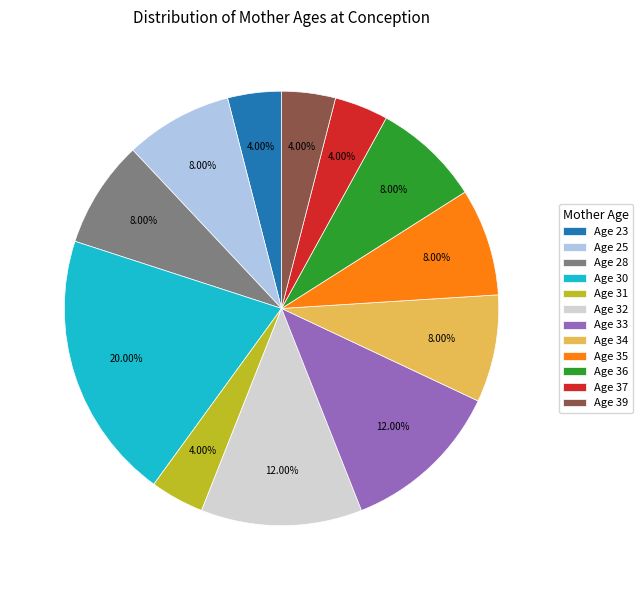

Is Age 37 the majority of the pie?

No